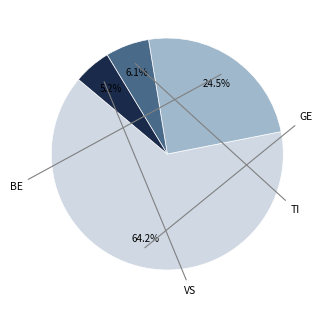

Is there any slice that represents more than half of the pie?

Yes